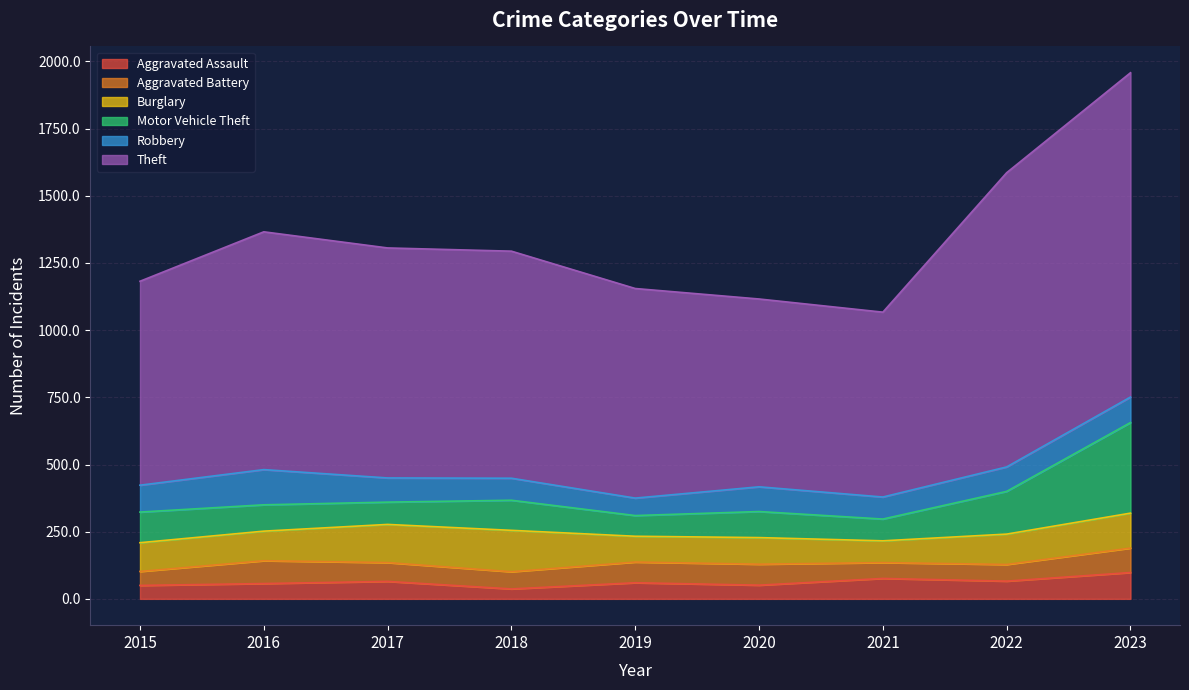

What is the difference between the Motor Vehicle Theft values at 2016 and 2020?

1